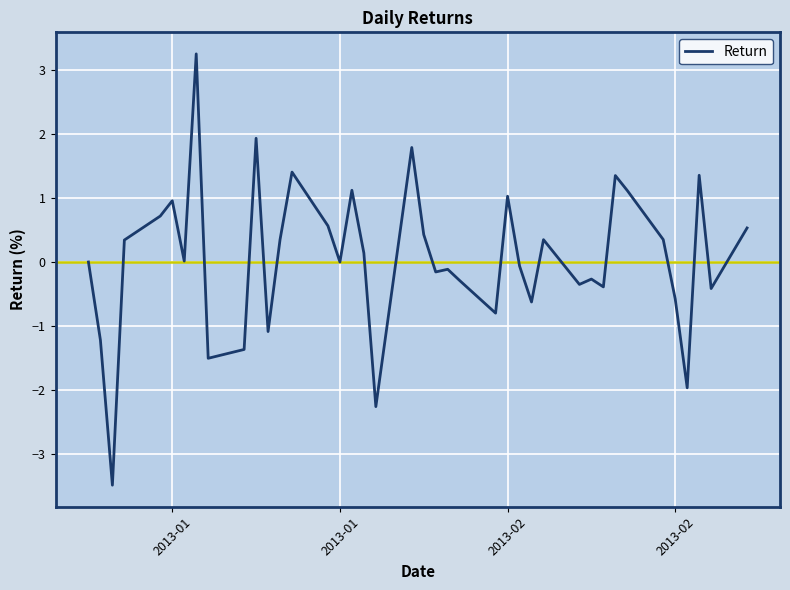

What is the maximum value shown in the chart?

3.2